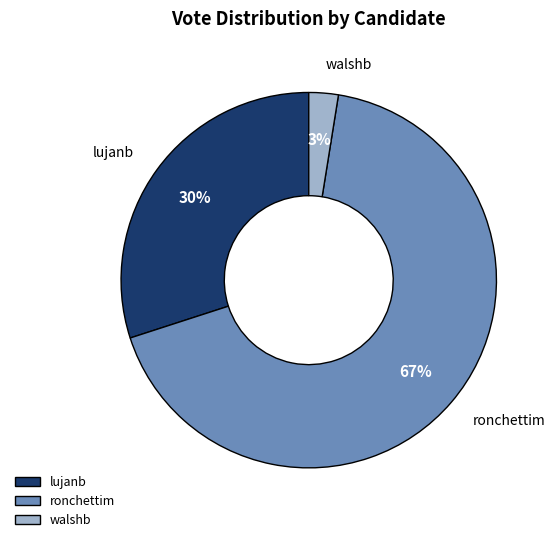

To the nearest percent, what percentage of the pie is walshb?

3%